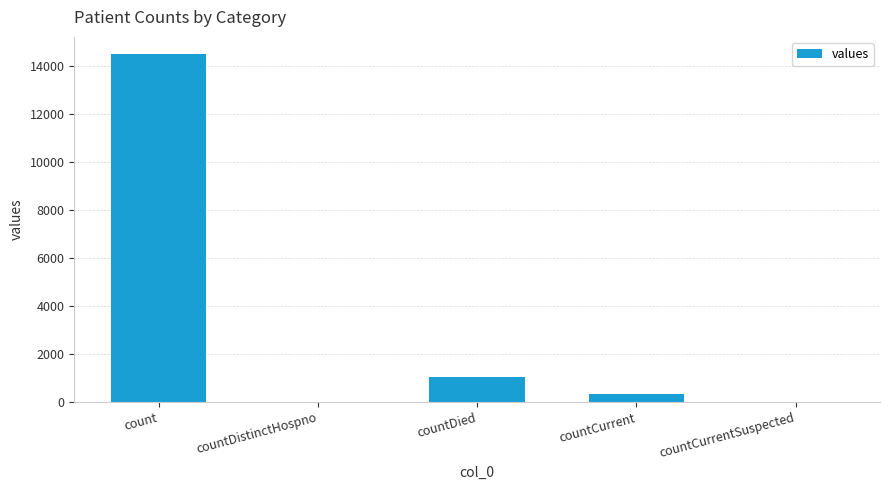

Does the chart contain stacked bars?

No